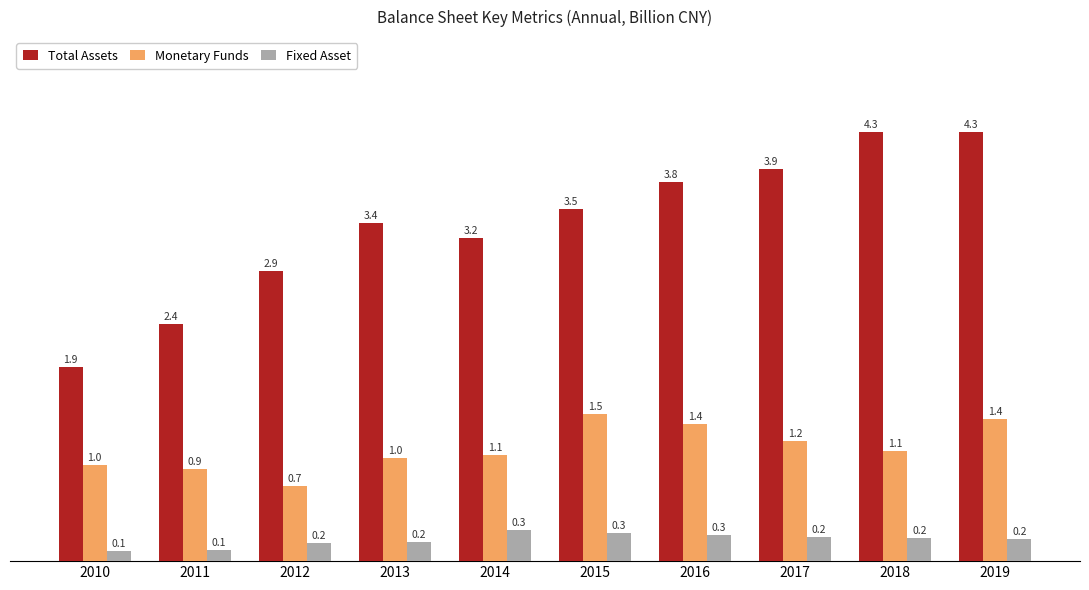

List the series in order of their overall mean, highest first.

Total Assets, Monetary Funds, Fixed Asset